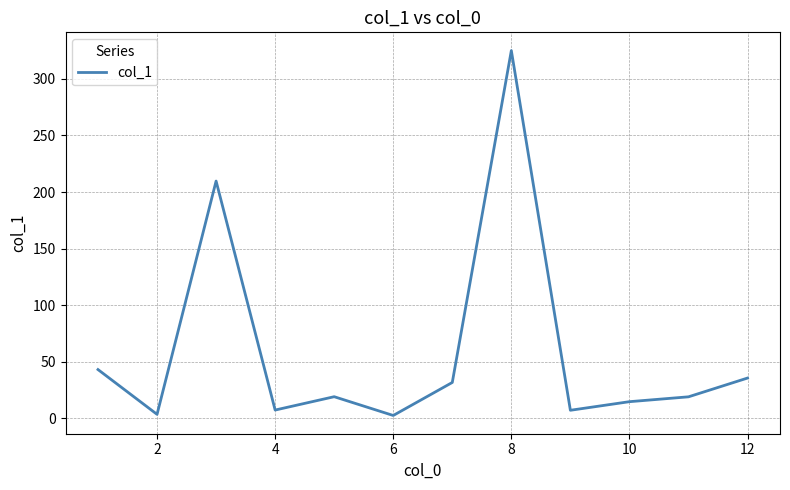

What is the greatest value displayed?

325.1